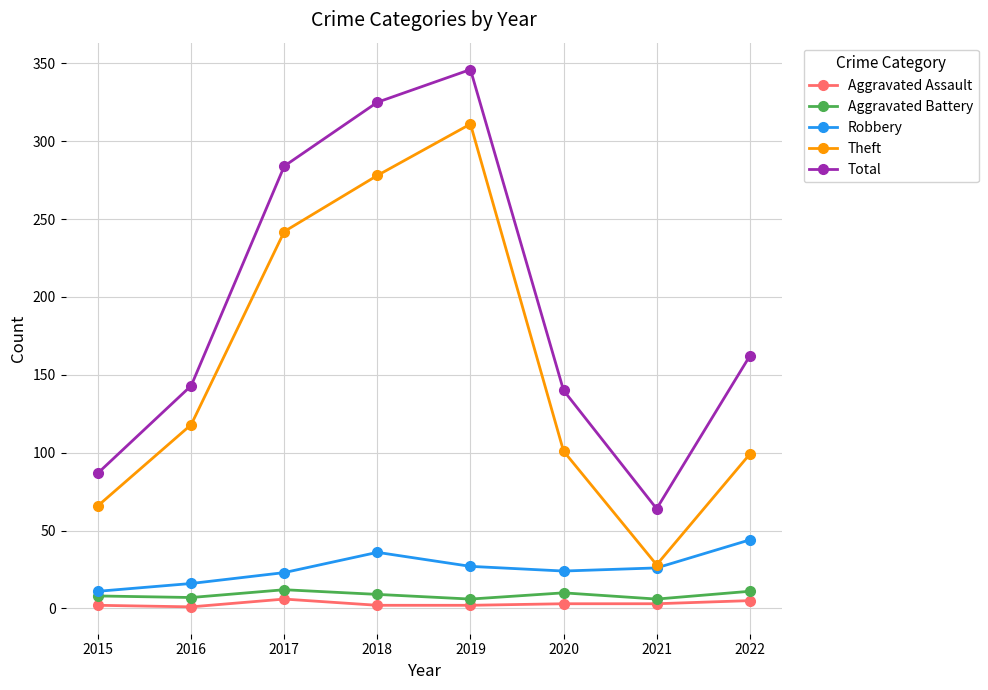

The Robbery series shows 24 at 2020. True or false?

True